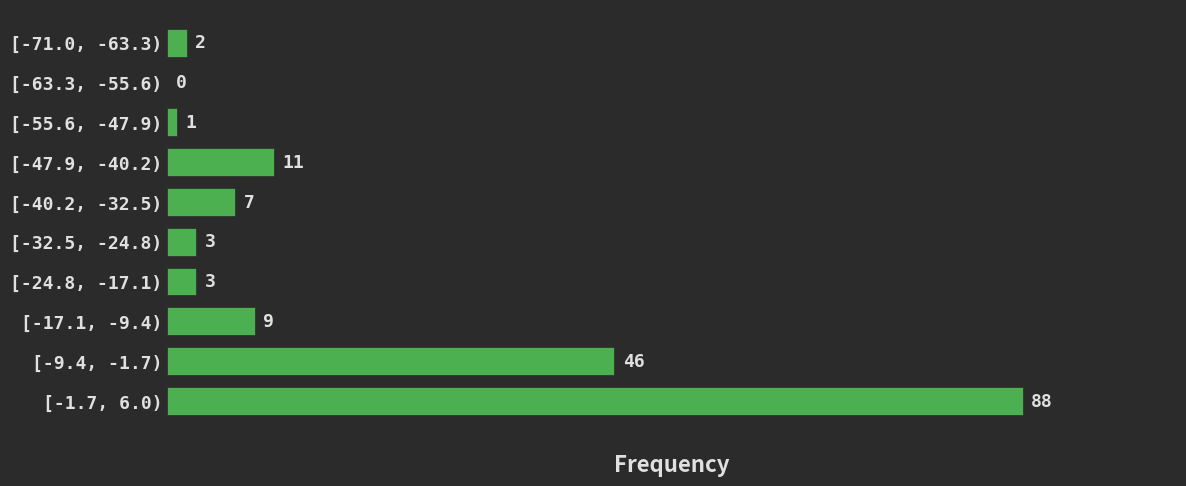

Reading bottom to top, list all the values displayed in this chart.

[-1.7, 6.0)=88	[-9.4, -1.7)=46	[-17.1, -9.4)=9	[-24.8, -17.1)=3	[-32.5, -24.8)=3	[-40.2, -32.5)=7	[-47.9, -40.2)=11	[-55.6, -47.9)=1	[-63.3, -55.6)=0	[-71.0, -63.3)=2